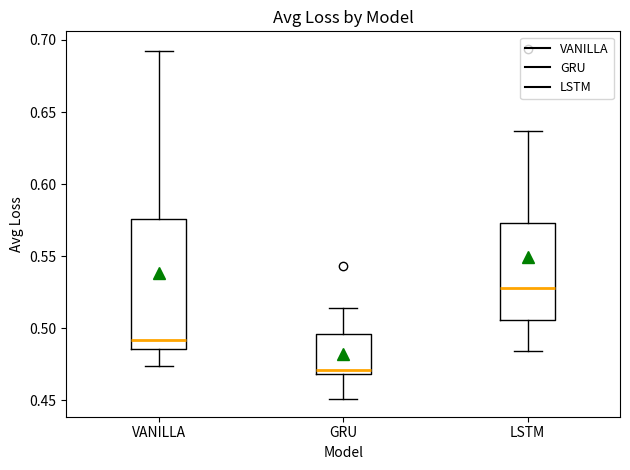

Reading left to right, transcribe this box plot: for each box, give where its median line is, the range the box spans, and where its two whiskers end, as read against the y-axis. The values are not printed on the chart, so give them approximately, as read against the axis.

VANILLA: median 0.490, box 0.485 to 0.575, whiskers 0.475 to 0.690
GRU: median 0.470 (just above the box's lower edge), box 0.470 to 0.495, whiskers 0.450 to 0.515
LSTM: median 0.530, box 0.505 to 0.575, whiskers 0.485 to 0.635